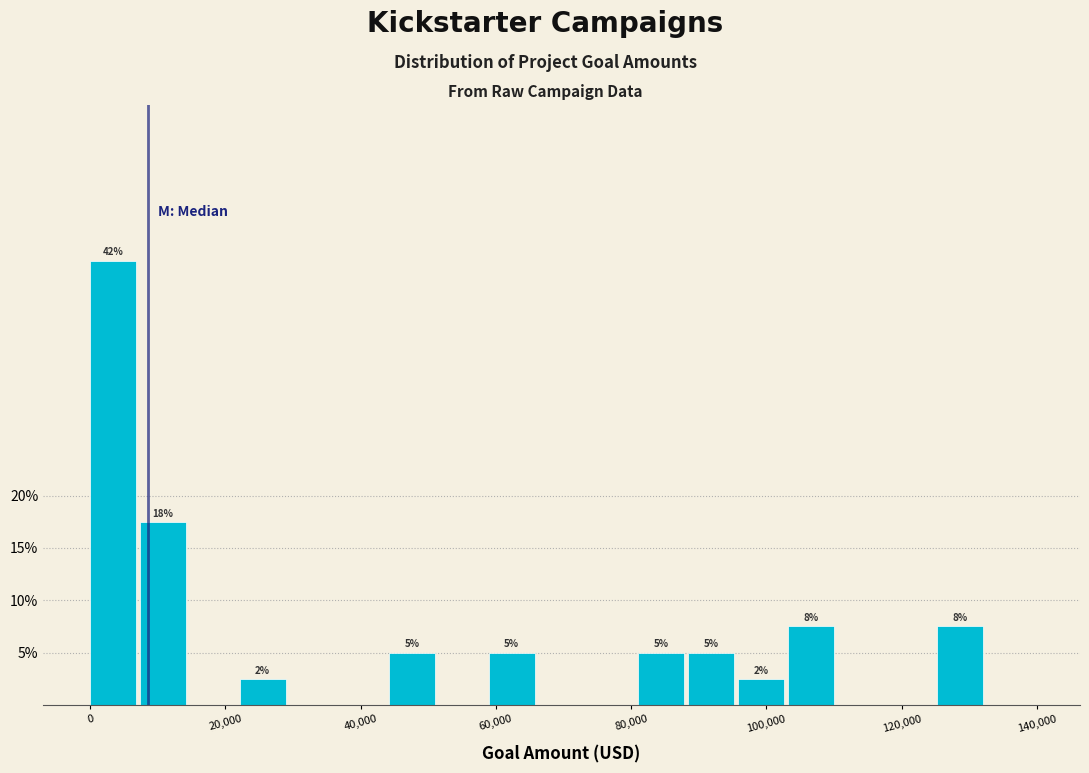

Read against the x-axis, roughly where is the centre of the tallest bar?

4000